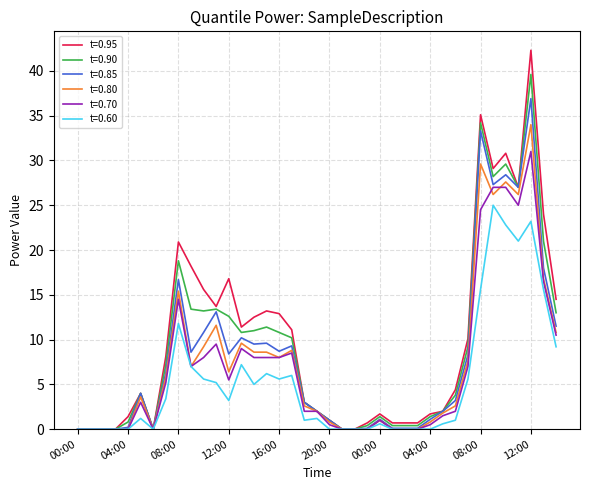

At how many categories does at least one series exceed 38?

1